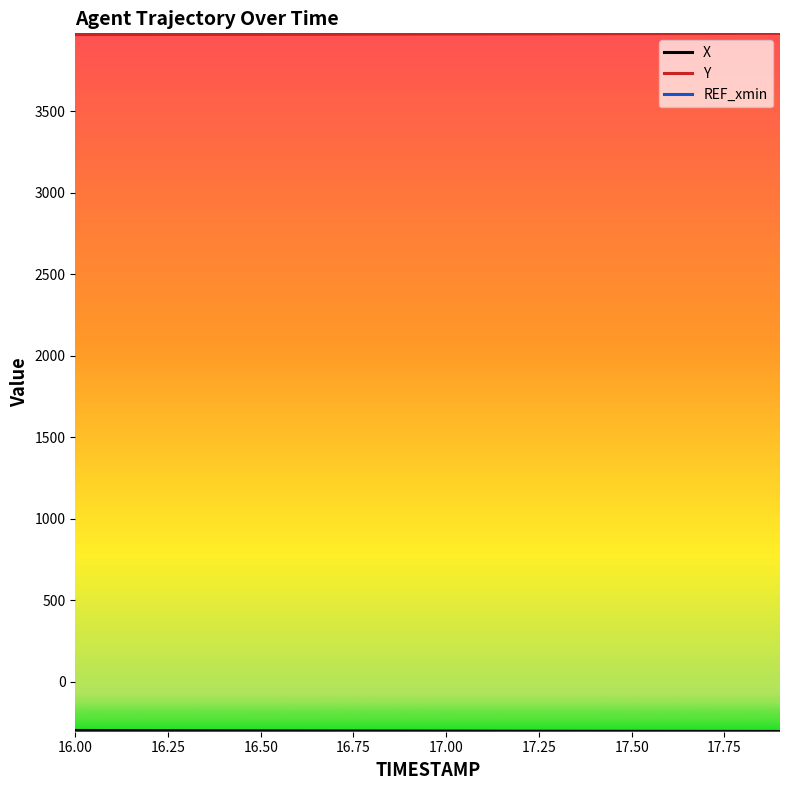

What is the maximum value shown in the chart?

3978.6